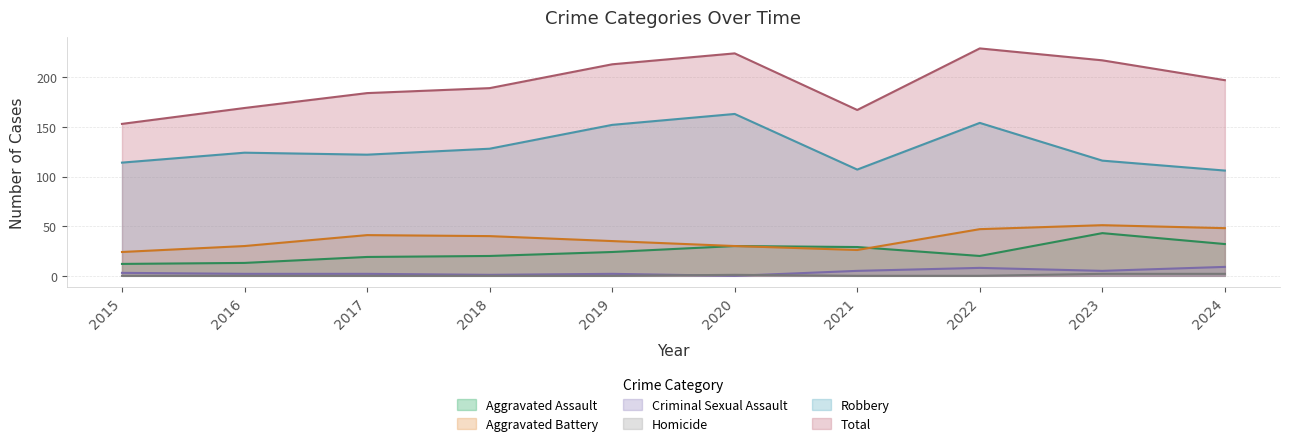

Is it true that Aggravated Battery equals 10 at 2020?

False